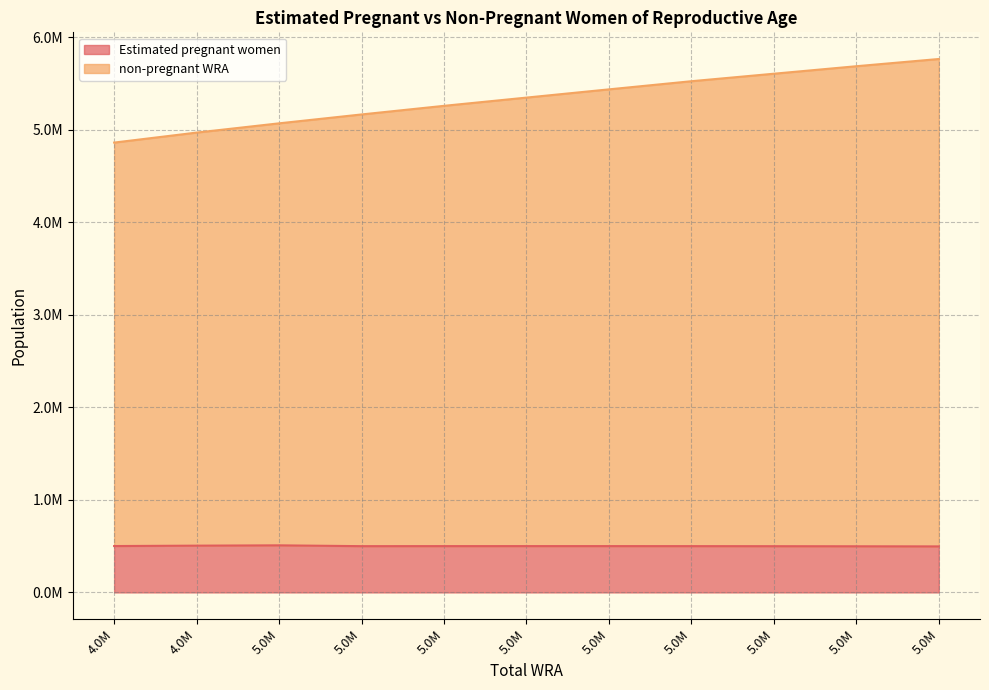

Which series has the largest range (max minus min)?

non-pregnant WRA